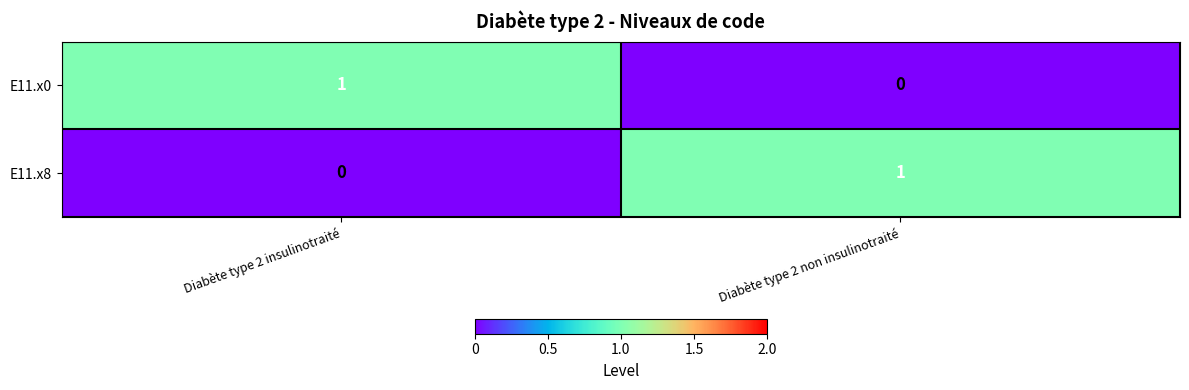

Rank the series at Diabète type 2 non insulinotraité from highest to lowest value.

E11.x8, E11.x0